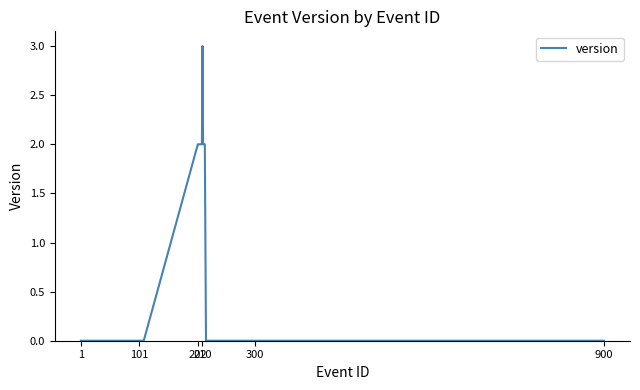

What is the maximum value shown in the chart?

3